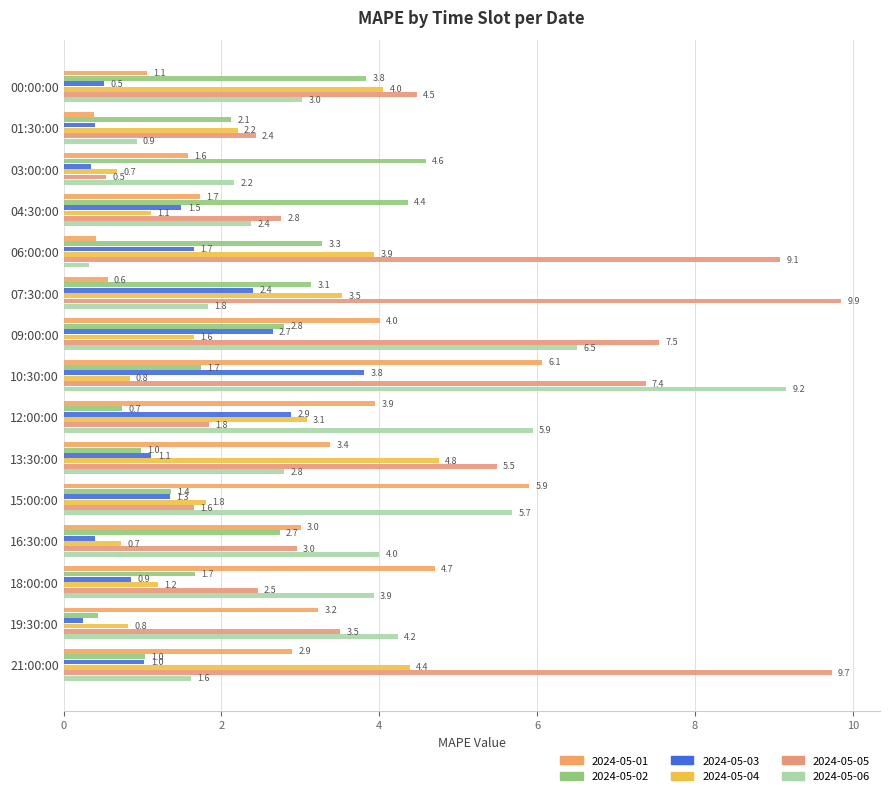

How many data points in 2024-05-01 are less than 3?

7